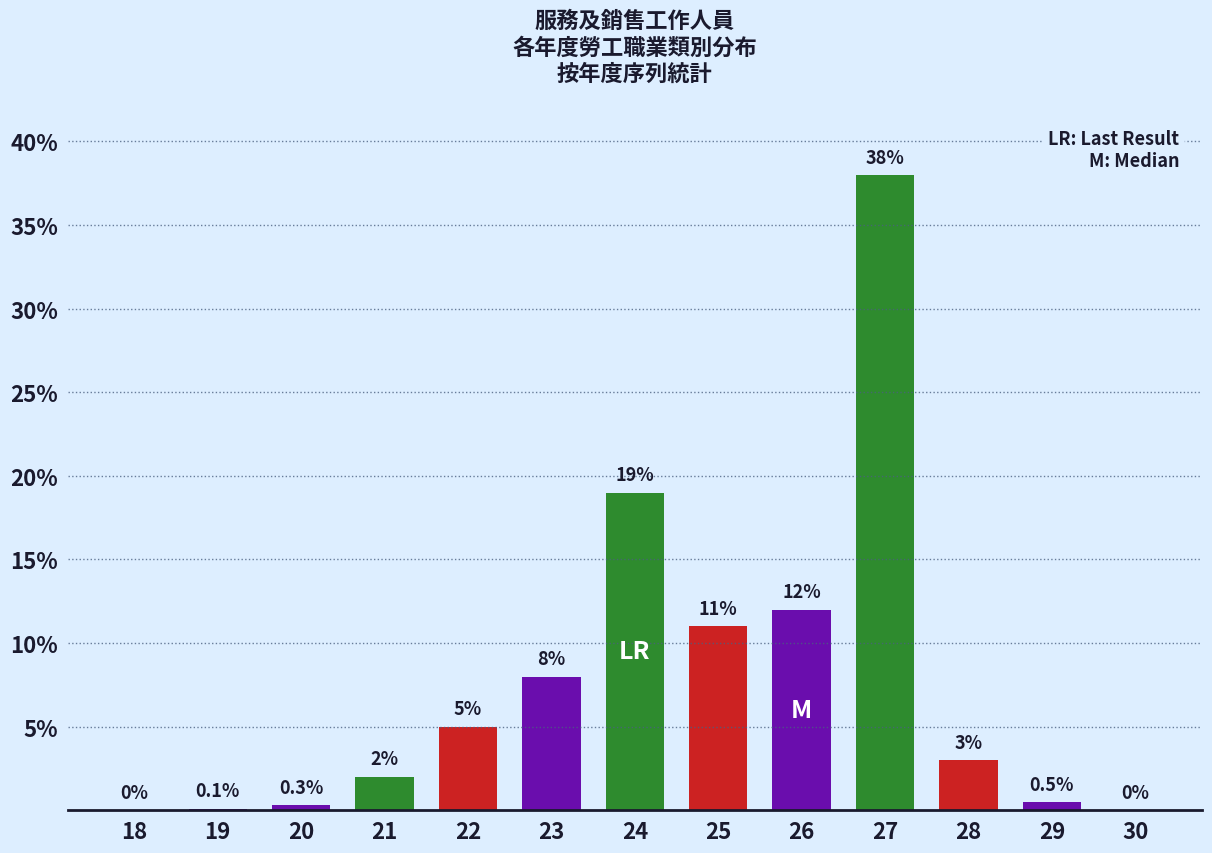

Reading left to right, what are all the values shown in this chart?

18=0.0	19=0.1	20=0.3	21=2.0	22=5.0	23=8.0	24=19.0	25=11.0	26=12.0	27=38.0	28=3.0	29=0.5	30=0.0